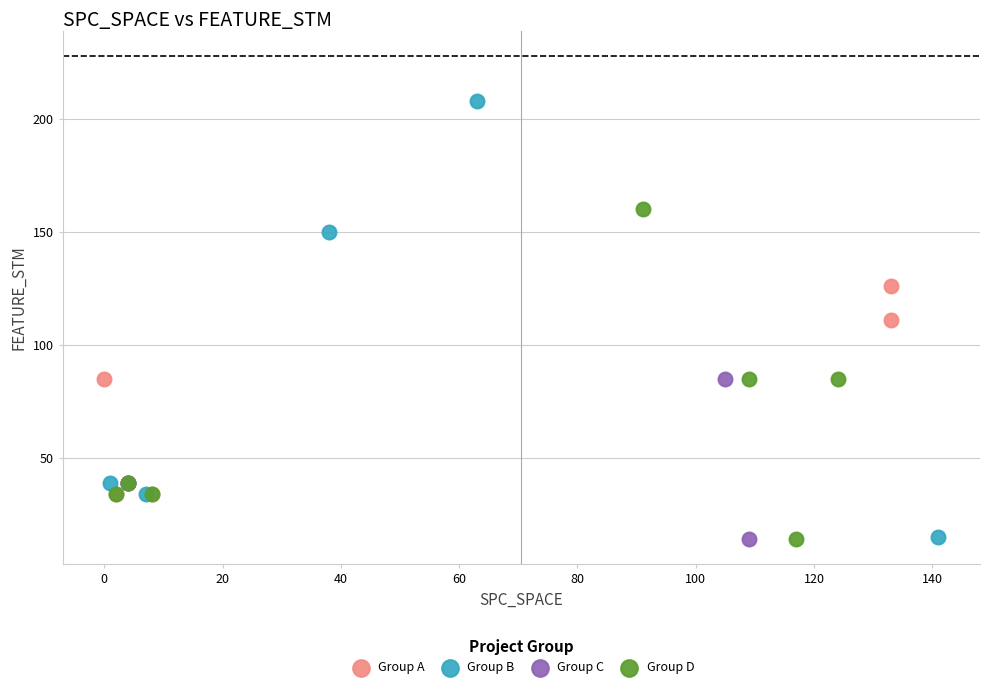

What are all the series names shown in the legend?

Group A, Group B, Group C, Group D